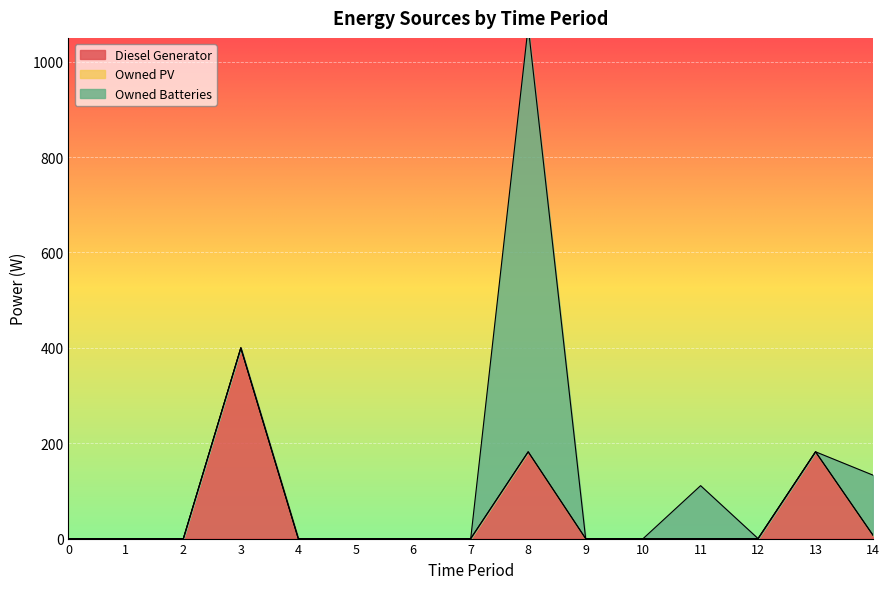

What is the sum of all Diesel Generator values?

771